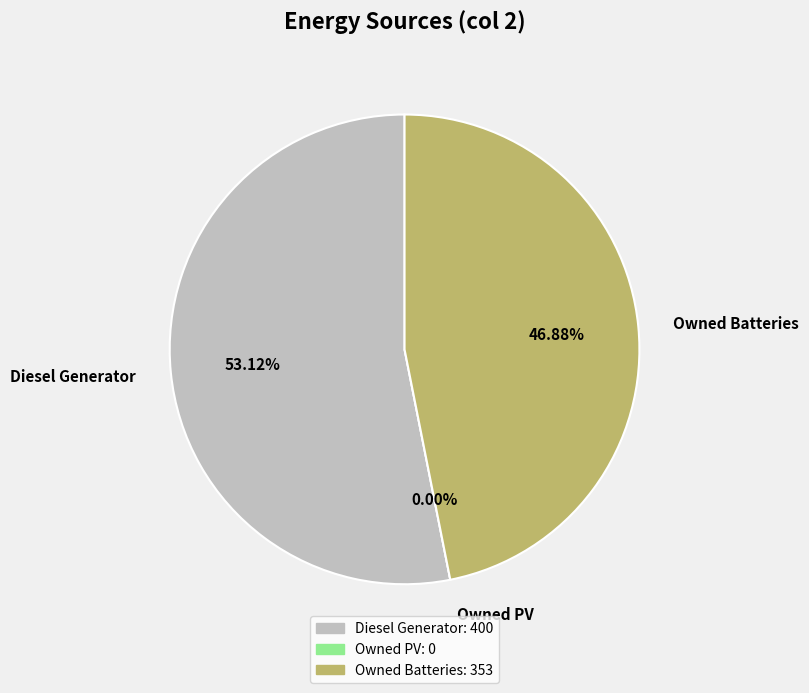

Count the number of slices in the pie.

3